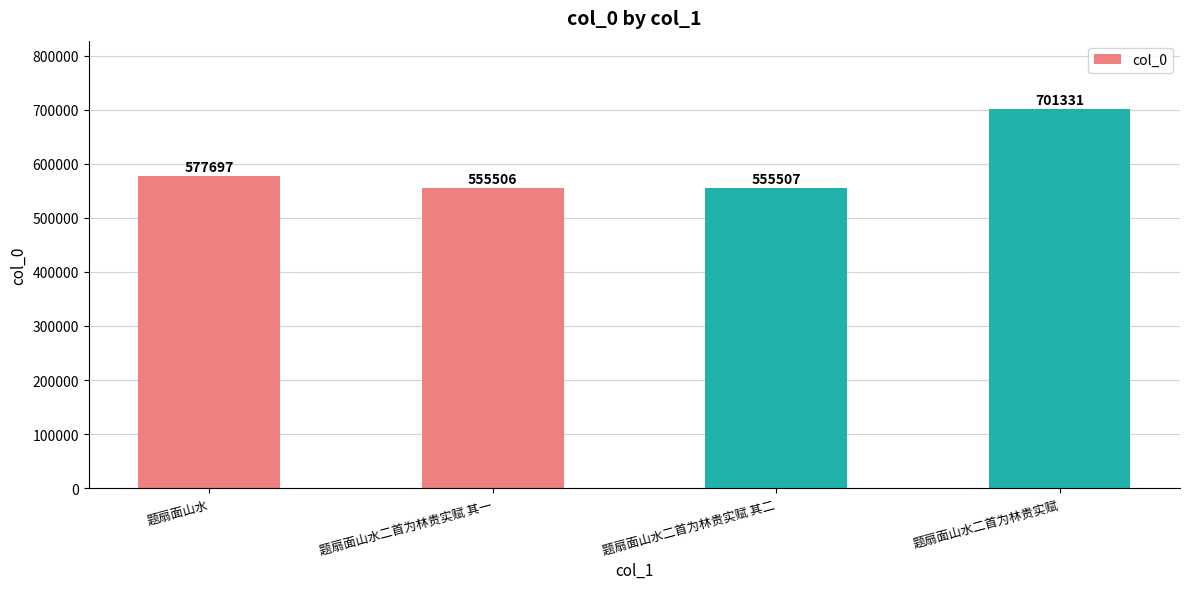

List the labels in order of value, smallest first.

题扇面山水二首为林贵实赋 其一, 题扇面山水二首为林贵实赋 其二, 题扇面山水, 题扇面山水二首为林贵实赋